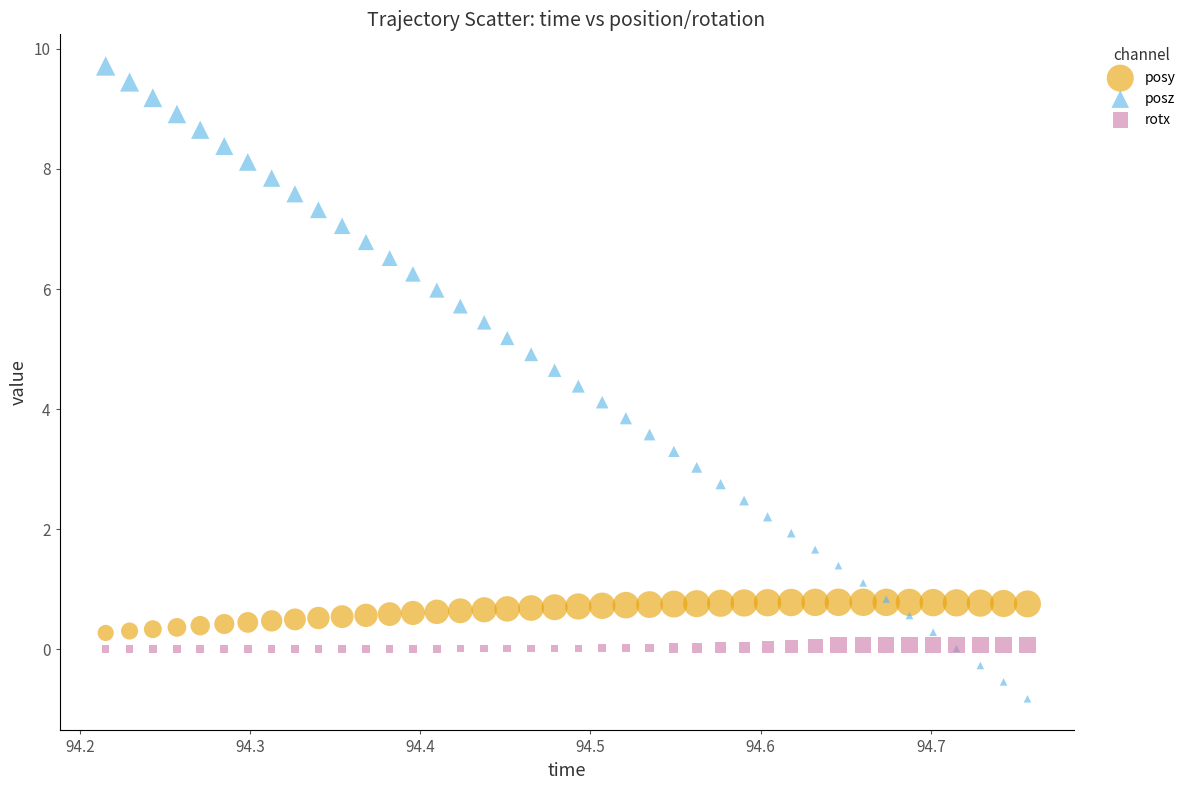

Which series has the largest Y range (max minus min)?

posz